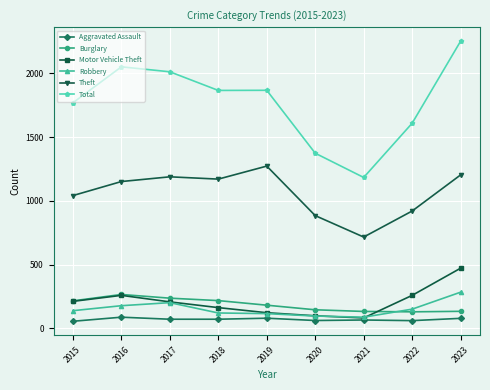

What is the greatest value displayed?

2251